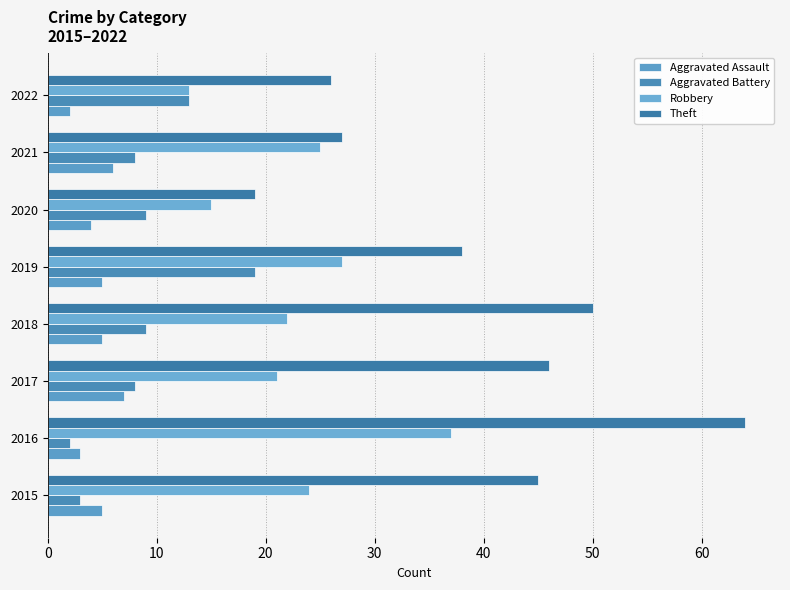

Count the number of categories in the chart.

8